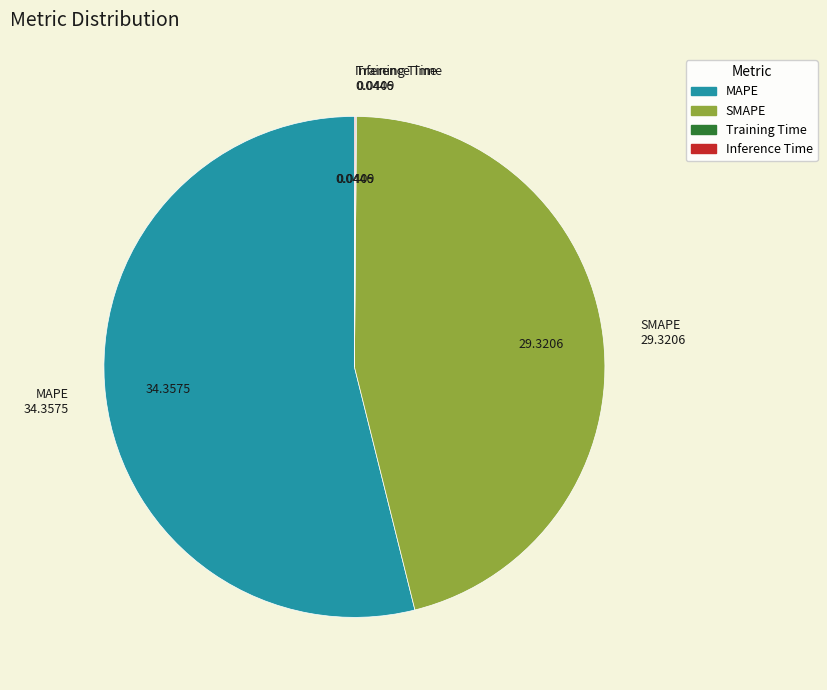

What is the largest slice in the pie chart?

MAPE